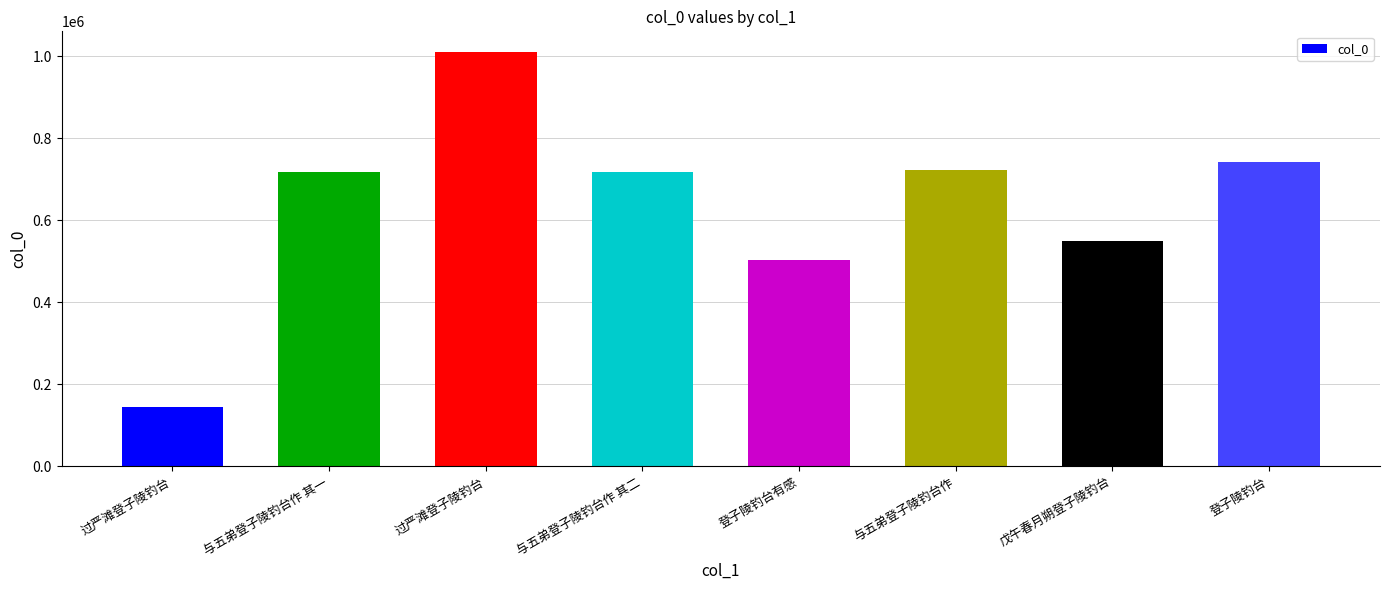

List the labels in order of value, smallest first.

过严滩登子陵钓台, 登子陵钓台有感, 戊午春月朔登子陵钓台, 与五弟登子陵钓台作 其一, 与五弟登子陵钓台作 其二, 与五弟登子陵钓台作, 登子陵钓台, 过严滩登子陵钓台